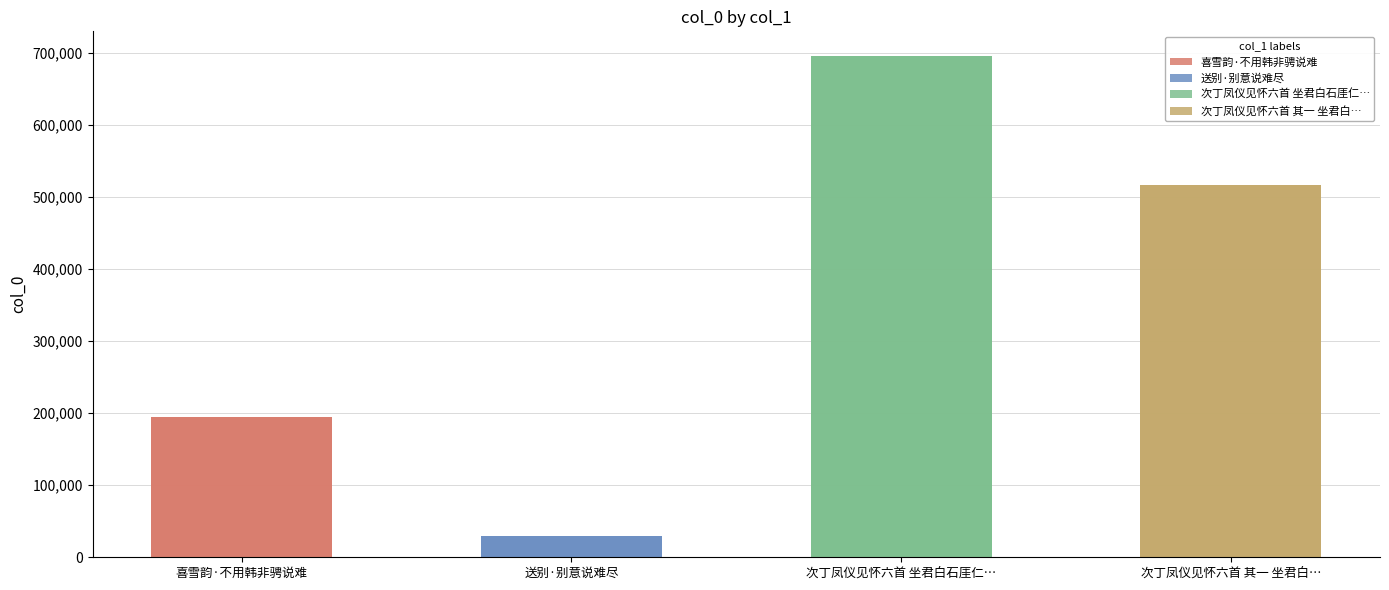

What is the difference between the values at 送别·别意说难尽 and 次丁凤仪见怀六首 其一 坐君白…?

486937